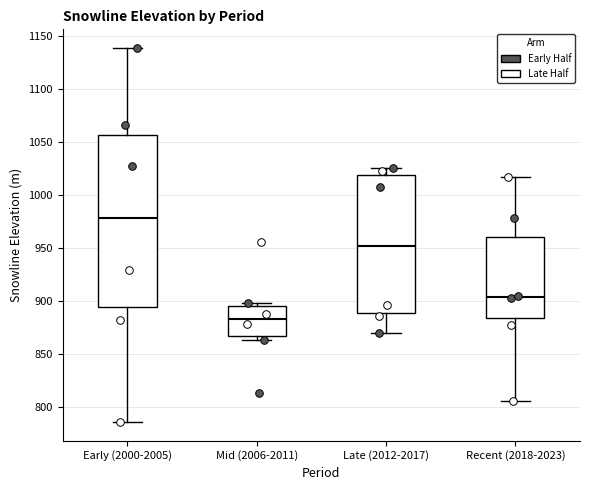

Reading left to right, read every box against the y-axis: the position of its median line, the range the box covers, and the ends of its whiskers. The values are not printed on the chart, so give them approximately, as read against the axis.

Early (2000-2005): median 980, box 895 to 1055, whiskers 785 to 1140
Mid (2006-2011): median 885, box 865 to 895, whiskers 865 (just below the box's lower edge) to 900
Late (2012-2017): median 950, box 890 to 1020, whiskers 870 to 1025
Recent (2018-2023): median 905, box 885 to 960, whiskers 805 to 1015